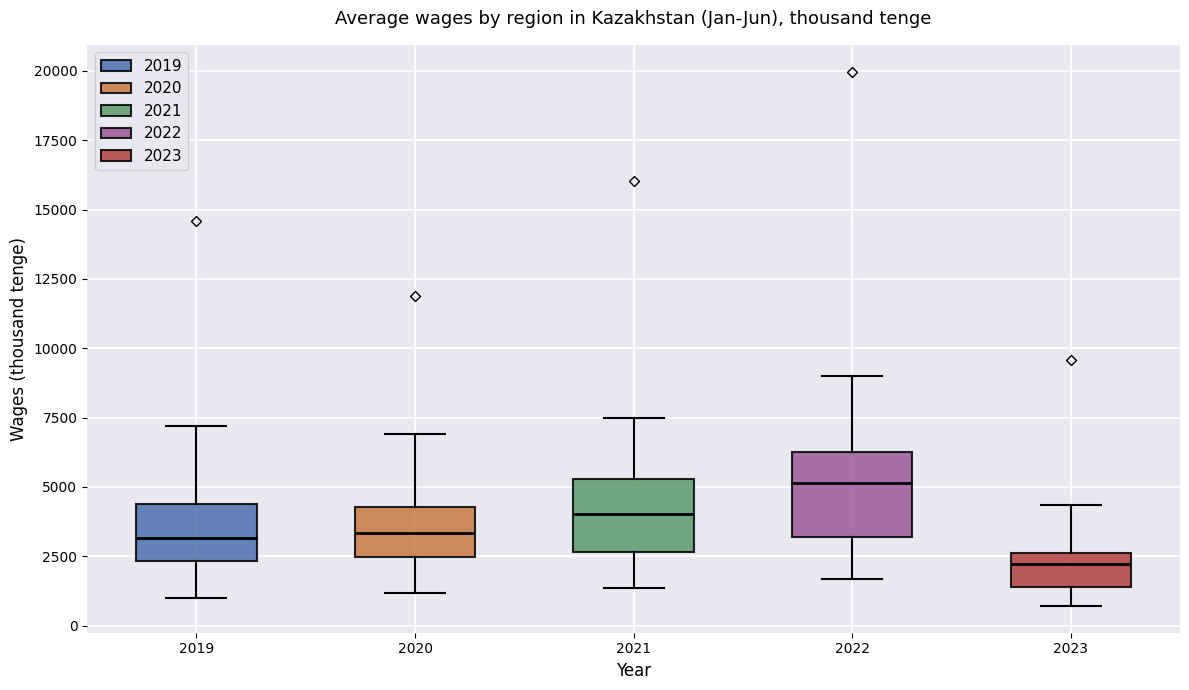

Reading left to right, transcribe this box plot: for each box, give where its median line is, the range the box spans, and where its two whiskers end, as read against the y-axis. The values are not printed on the chart, so give them approximately, as read against the axis.

2019: median 3000, box 2500 to 4500, whiskers 1000 to 7000
2020: median 3500, box 2500 to 4500, whiskers 1000 to 7000
2021: median 4000, box 2500 to 5500, whiskers 1500 to 7500
2022: median 5000, box 3000 to 6500, whiskers 1500 to 9000
2023: median 2000, box 1500 to 2500, whiskers 500 to 4500